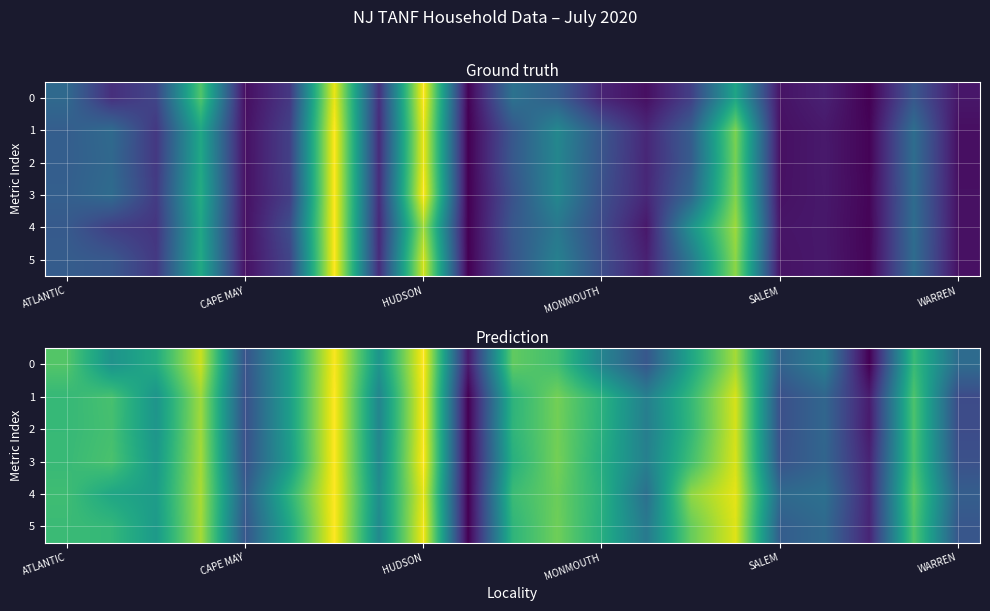

What is the maximum value shown in the chart?

1.0